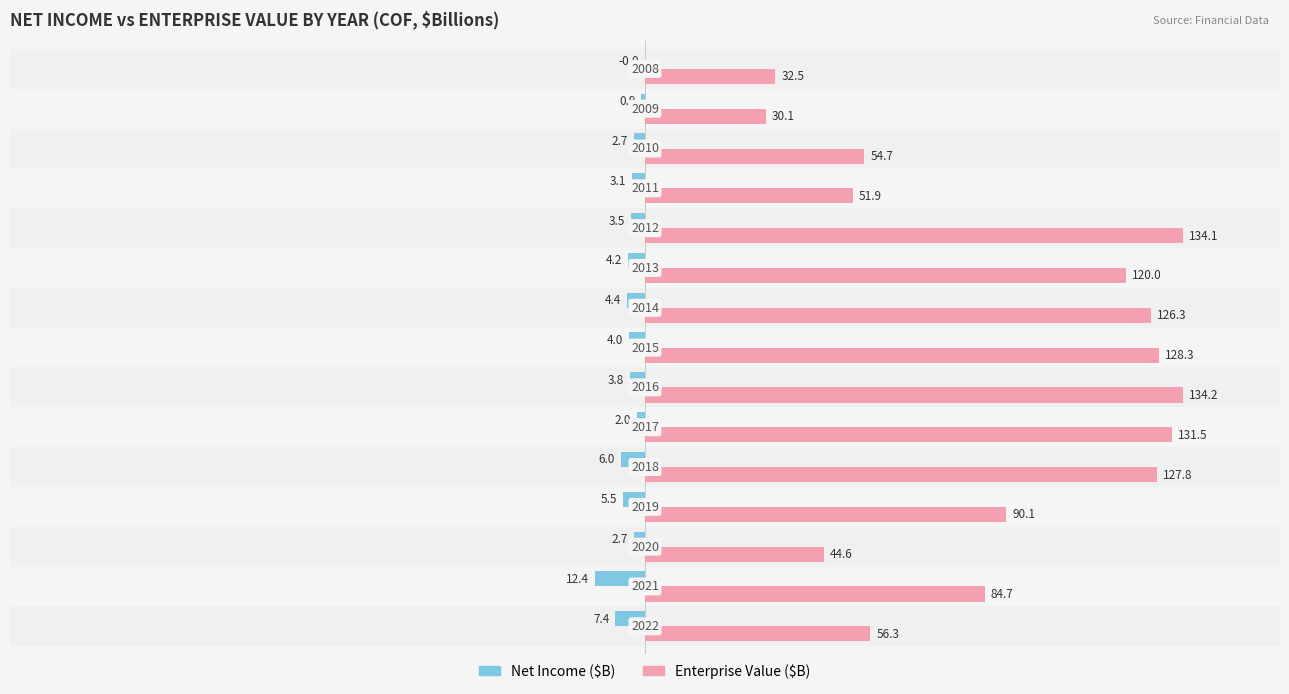

What is the difference between the maximum and second lowest values in the Enterprise Value ($B) series?

101.8